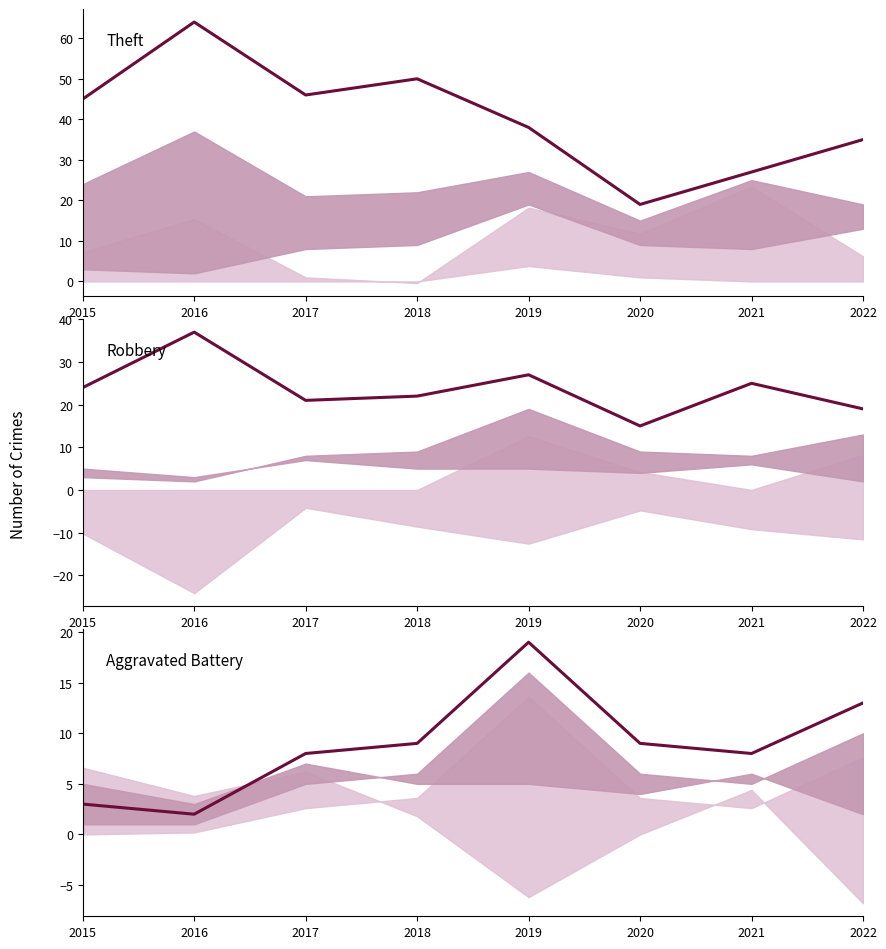

Between 2018 and 2021, which series saw the biggest shift?

Theft